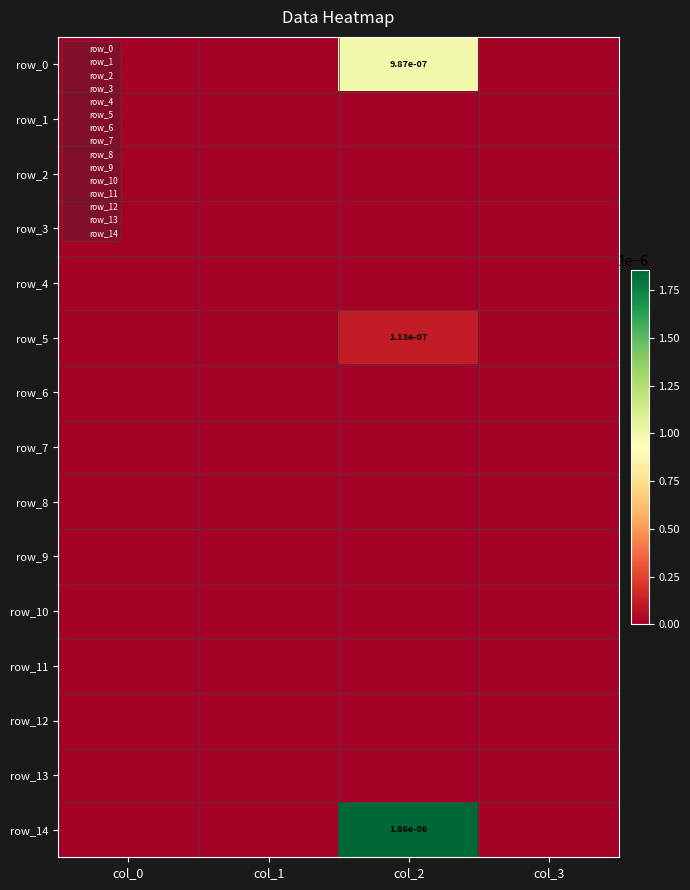

Where is row_8 nearest to the value 0?

col_0